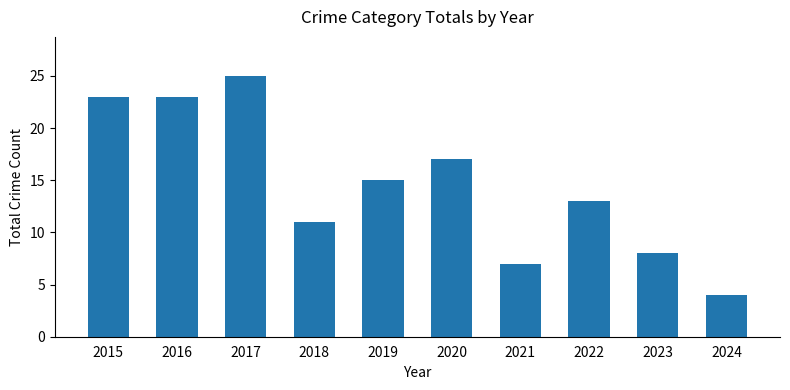

Reading left to right, list all the values displayed in this chart.

23	23	25	11	15	17	7	13	8	4